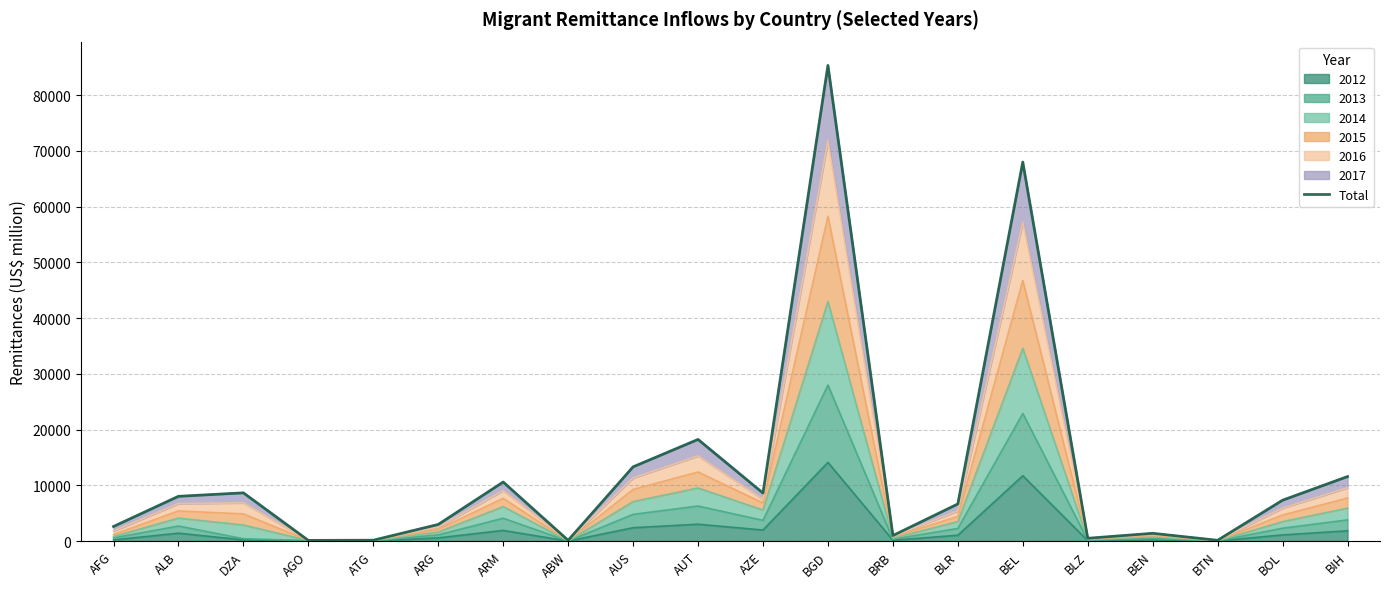

Where is the data nearest to the value 42735?

AUT